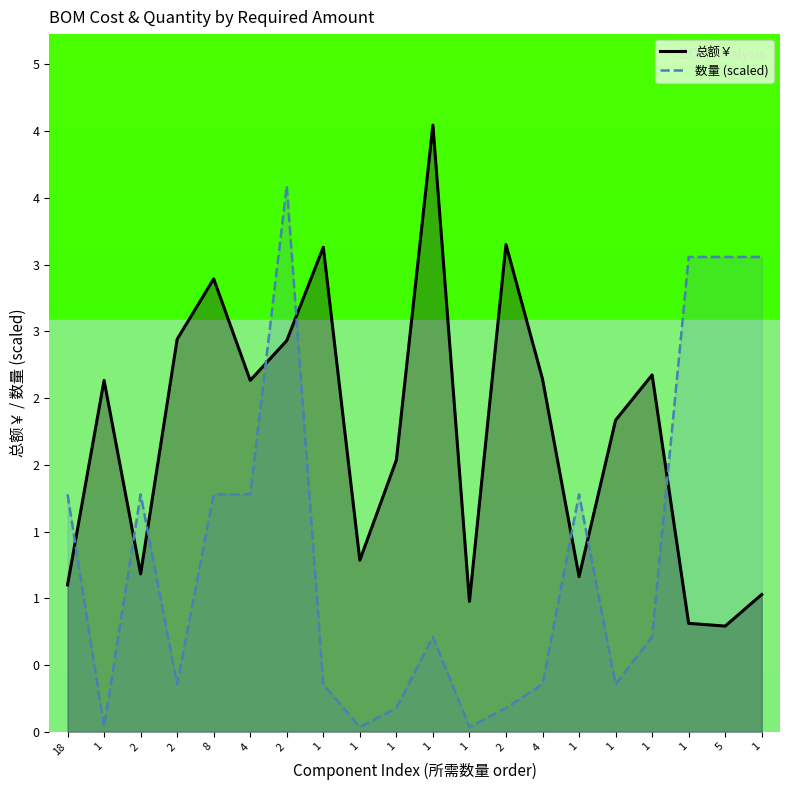

Does the chart display data point markers on the line(s)?

No